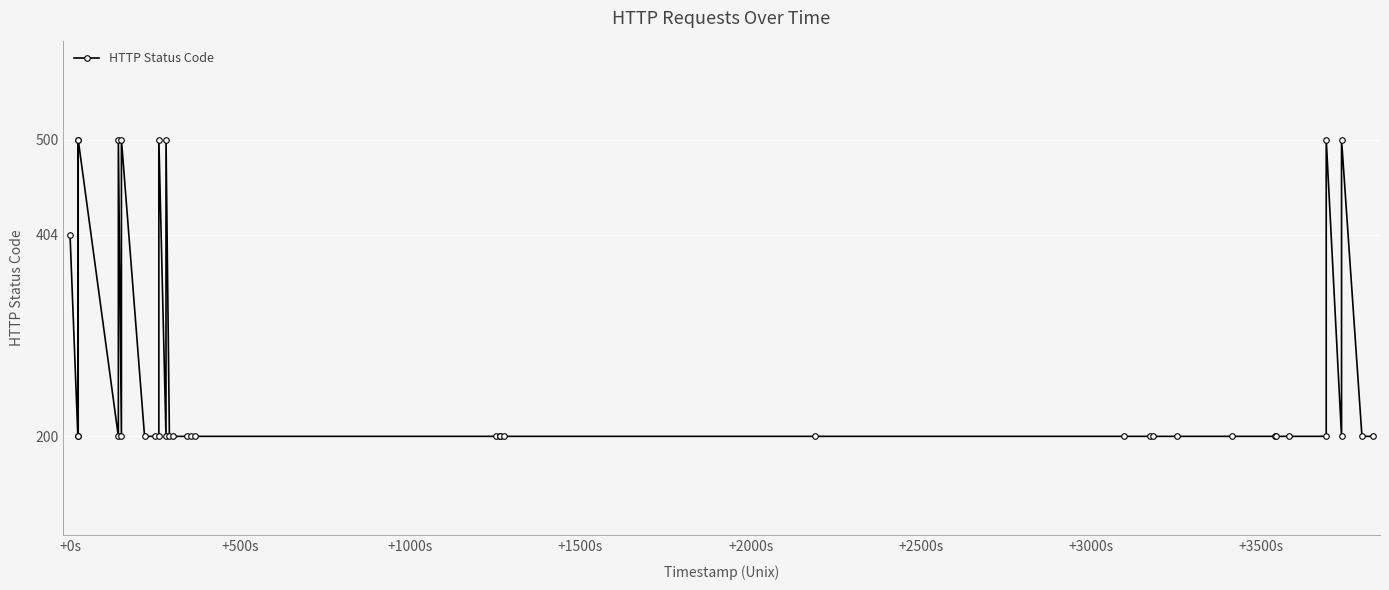

What is the sum of all values?

10604